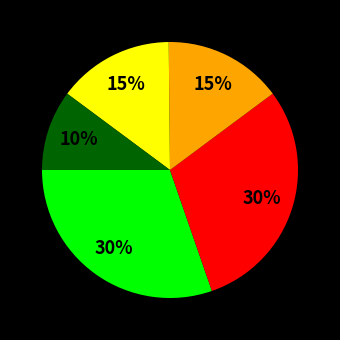

Is there any slice that represents more than half of the pie?

No